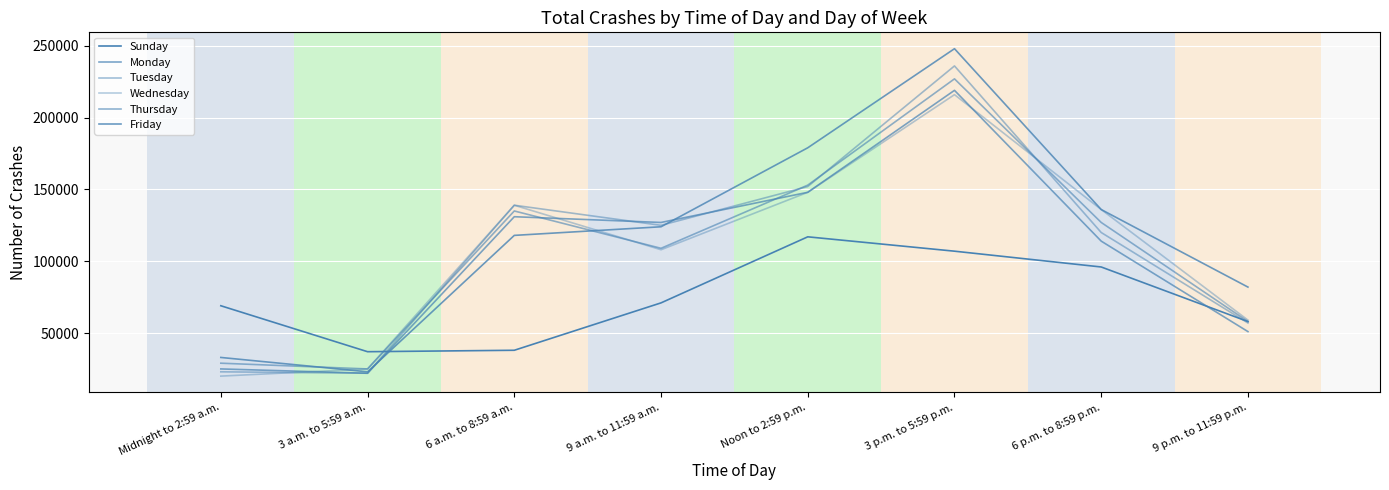

Between 3 a.m. to 5:59 a.m. and Noon to 2:59 p.m., which series saw the biggest shift?

Friday